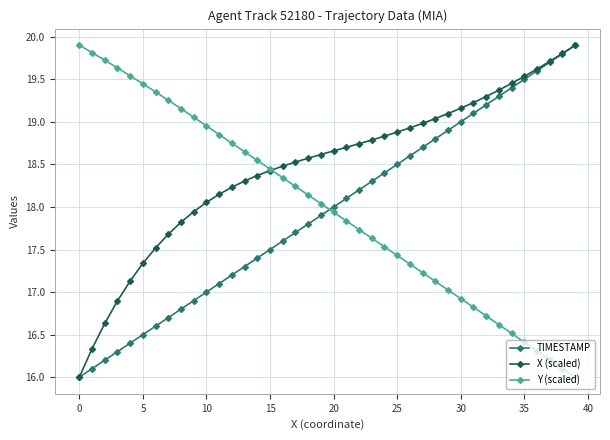

After their last crossing, which series has the higher values: X (scaled) or Y (scaled)?

X (scaled)